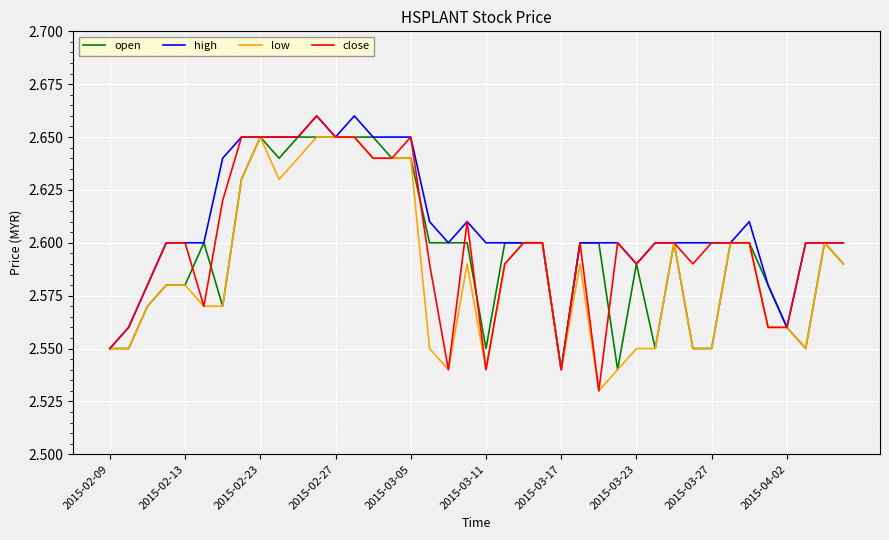

Which series has the largest total across all categories?

high